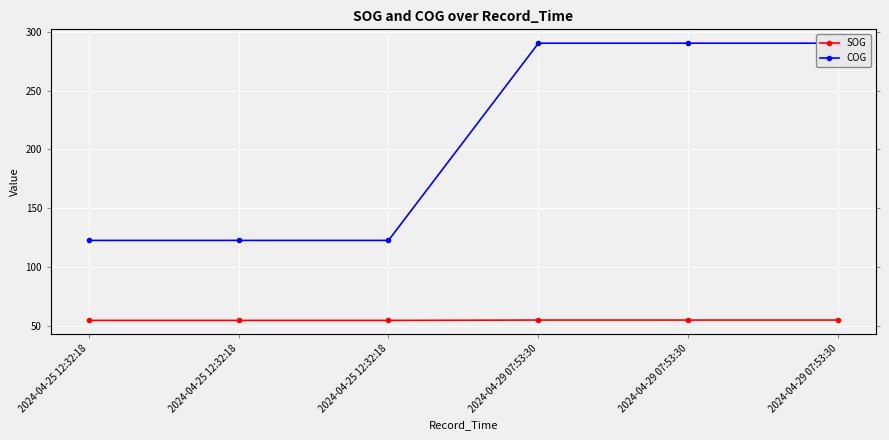

List the series in order of their overall mean, highest first.

COG, SOG